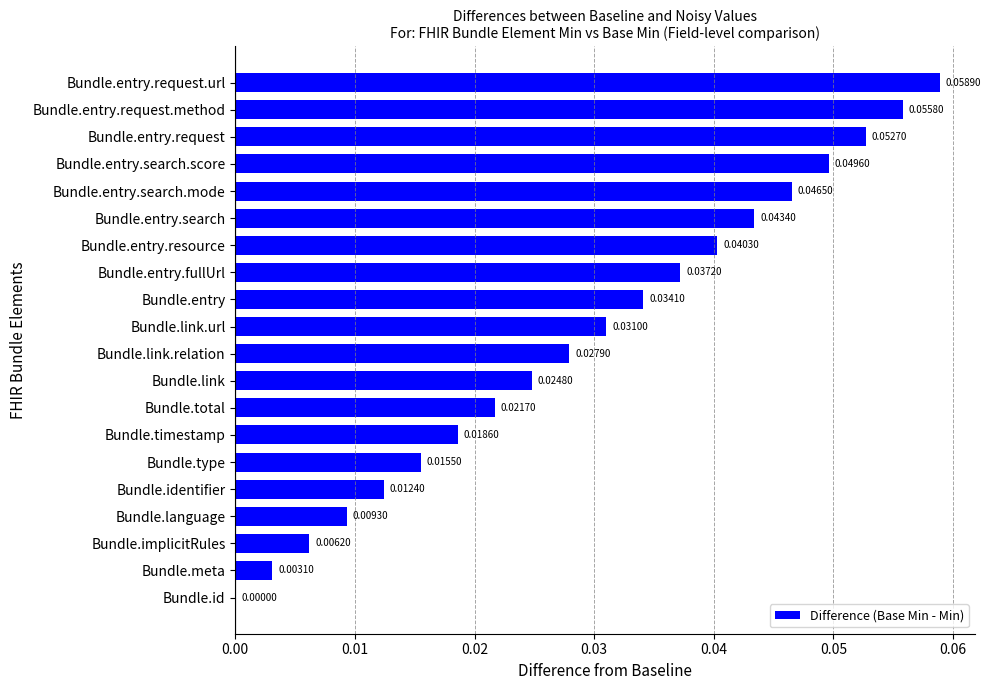

At which category does the chart reach its peak across all series?

Bundle.entry.request.url